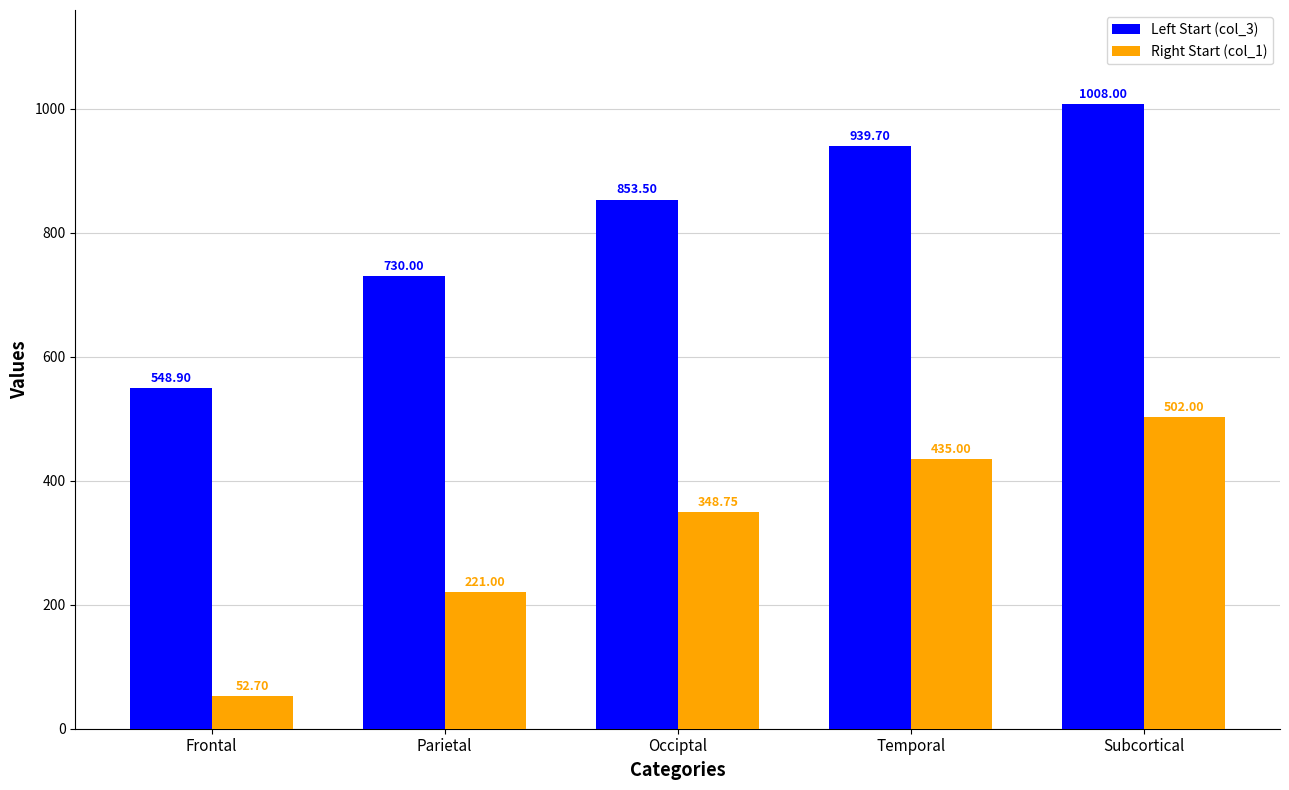

What is the sum of all Right Start (col_1) values?

1559.5